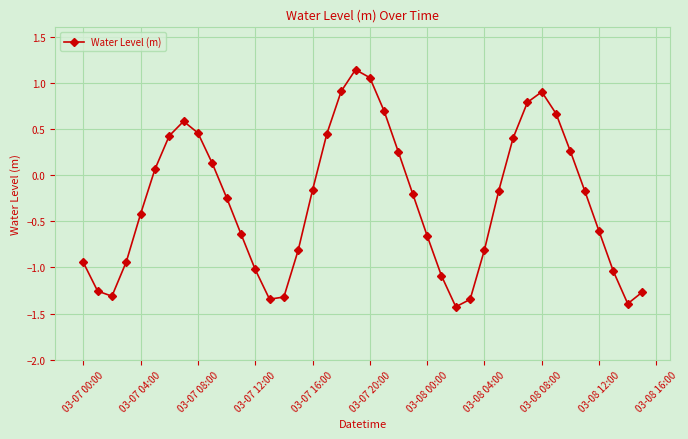

Does the chart display data point markers on the line(s)?

Yes